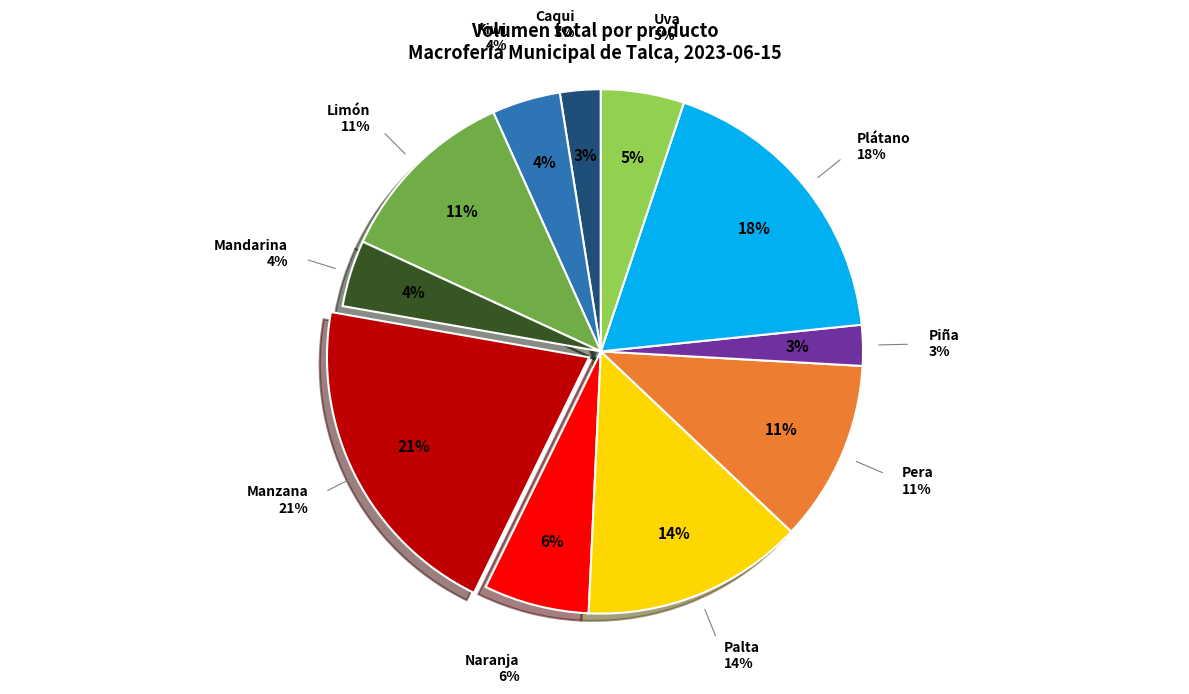

What percentage is the Caqui slice, to the nearest percent?

3%